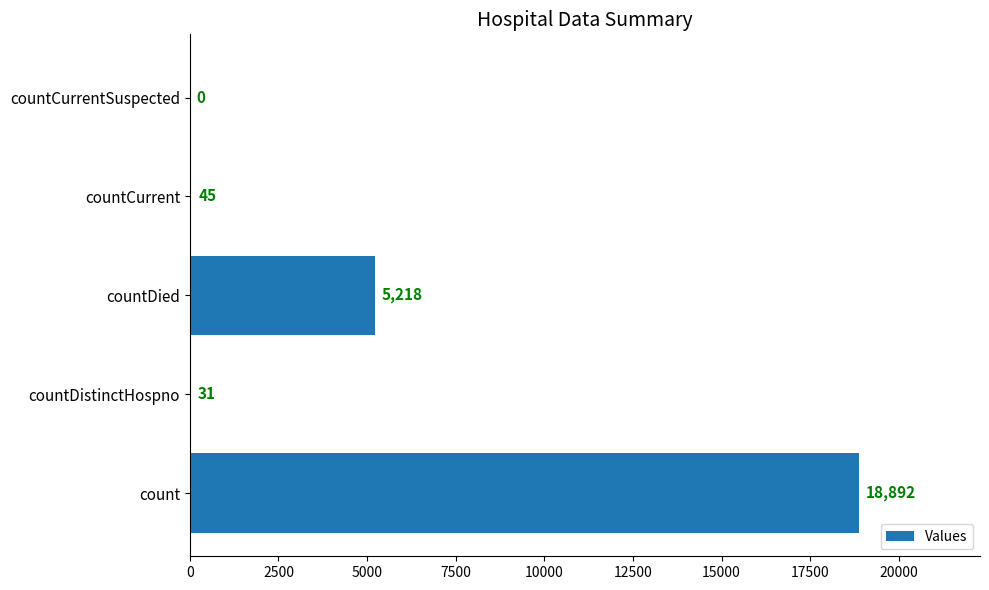

Reading bottom to top, list all the values displayed in this chart.

count=18892	countDistinctHospno=31	countDied=5218	countCurrent=45	countCurrentSuspected=0